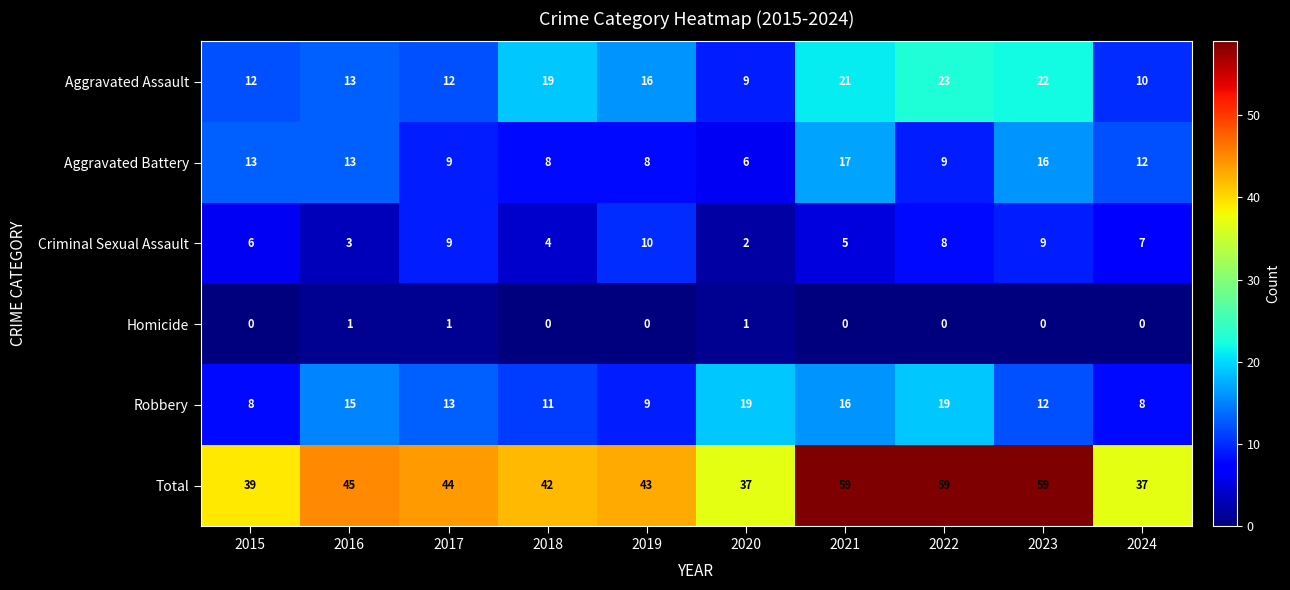

What is the total value across all series at 2024?

74